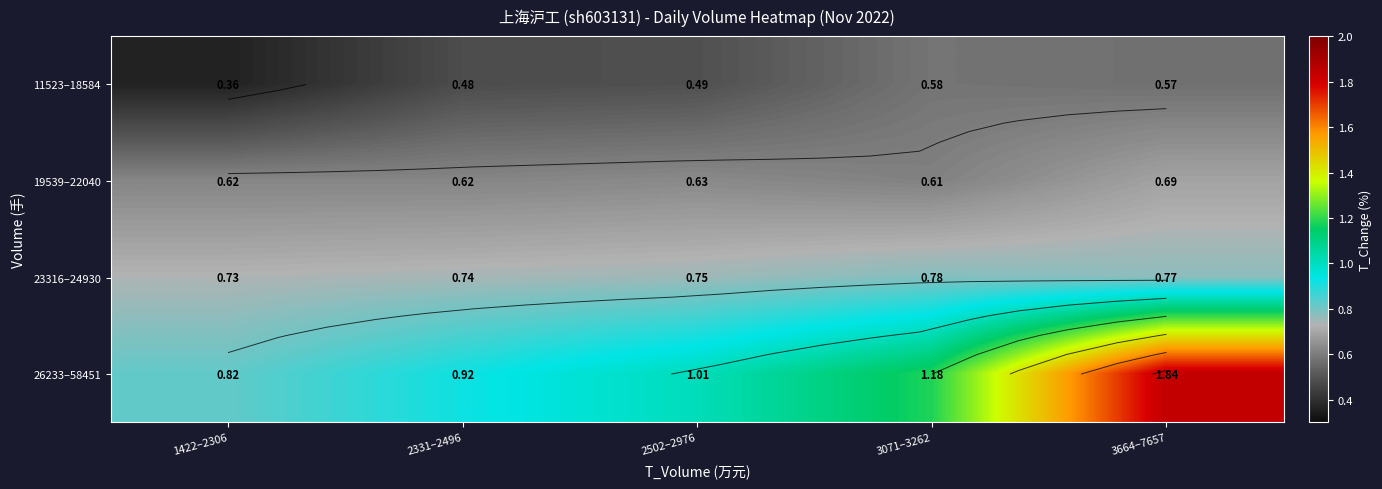

What is the average value of the 11523–18584 series?

0.5